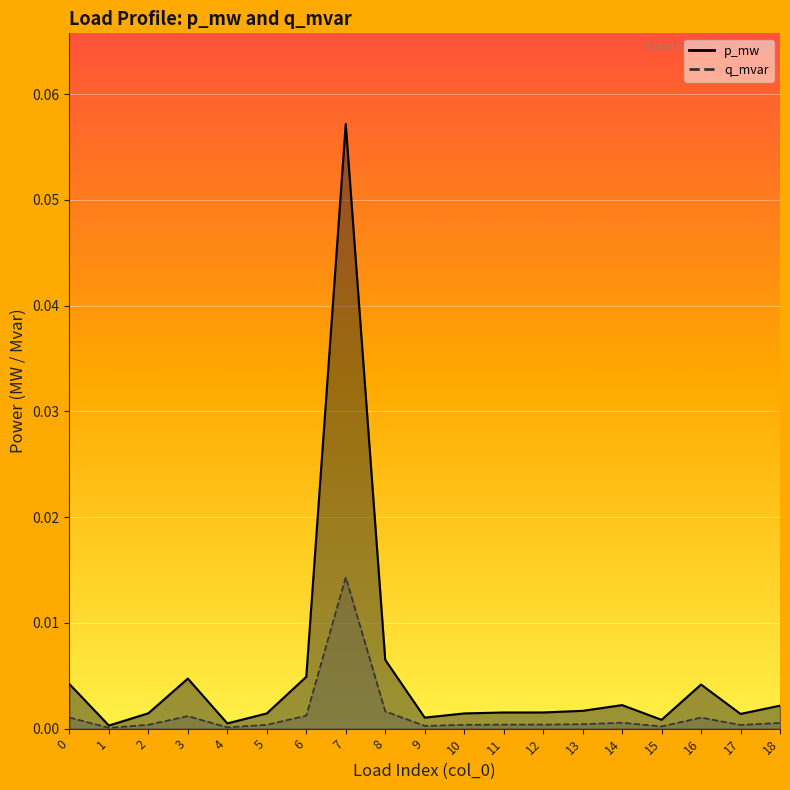

Is it true that q_mvar equals 0.0 at 11?

False